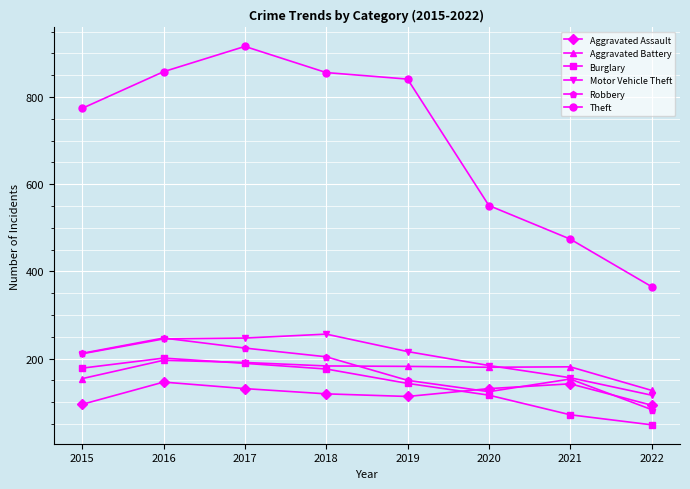

At which category does Robbery reach its first local valley?

2020